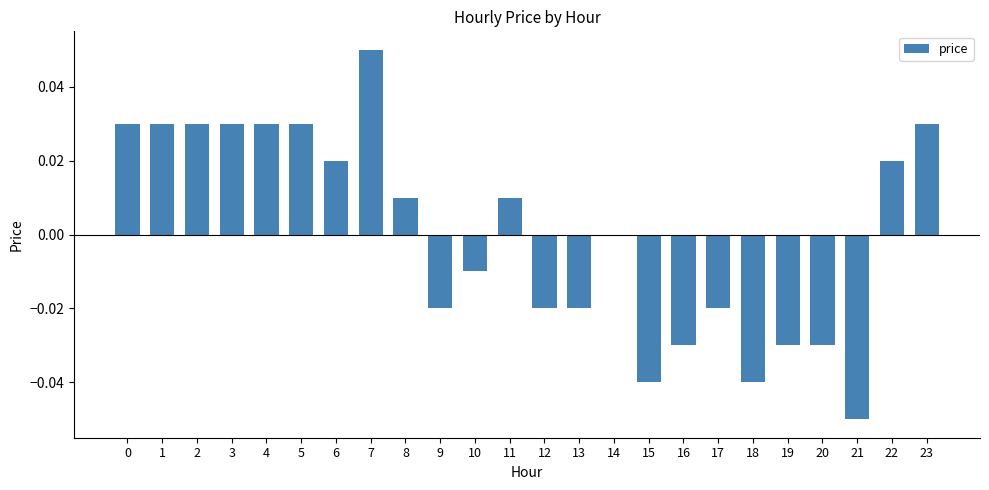

Which label corresponds to the largest value in the chart?

7